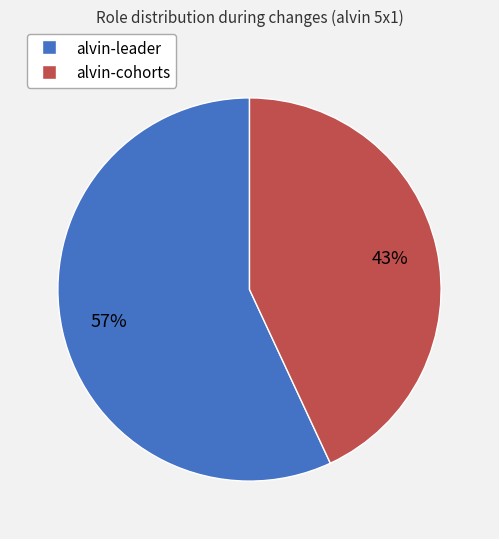

Combined, do alvin-cohorts and alvin-leader account for over 50%?

Yes